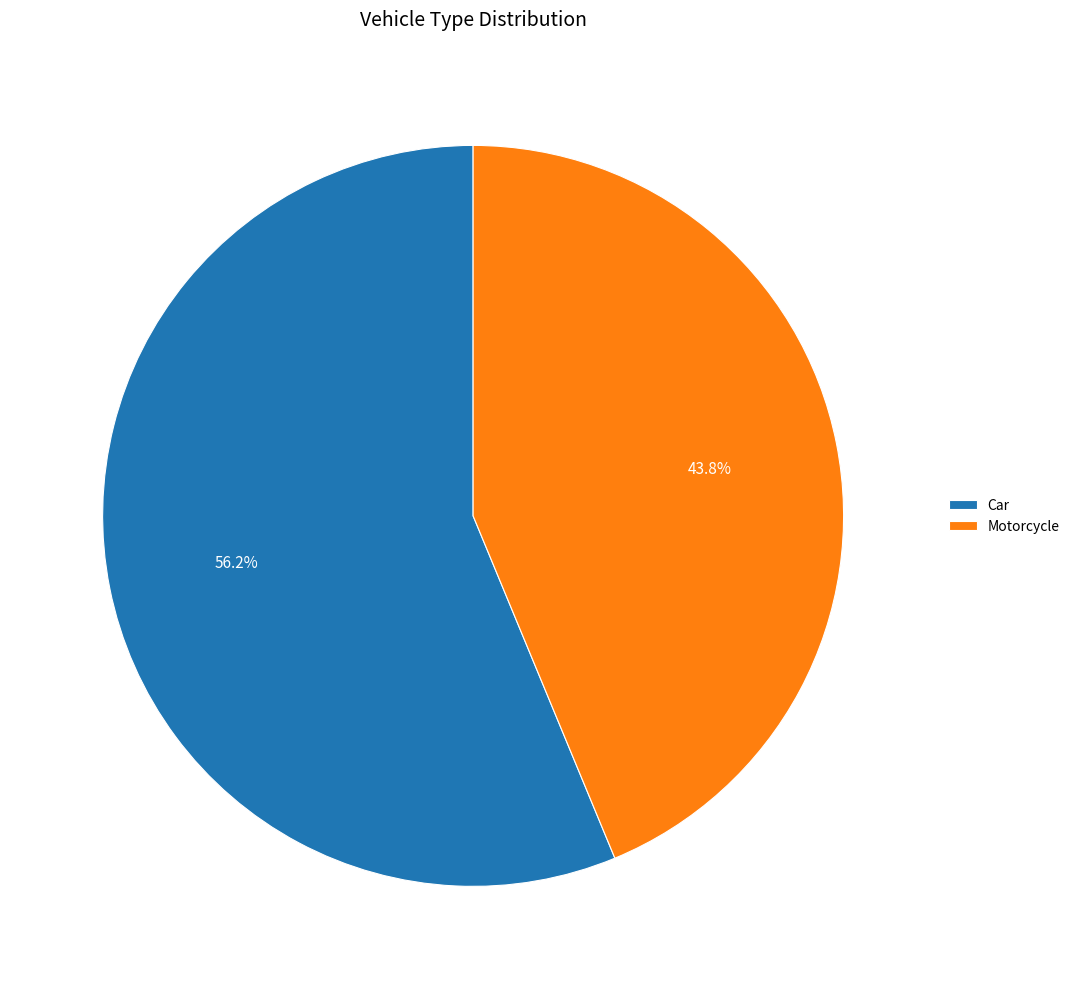

What percentage is the Motorcycle slice, to the nearest percent?

44%